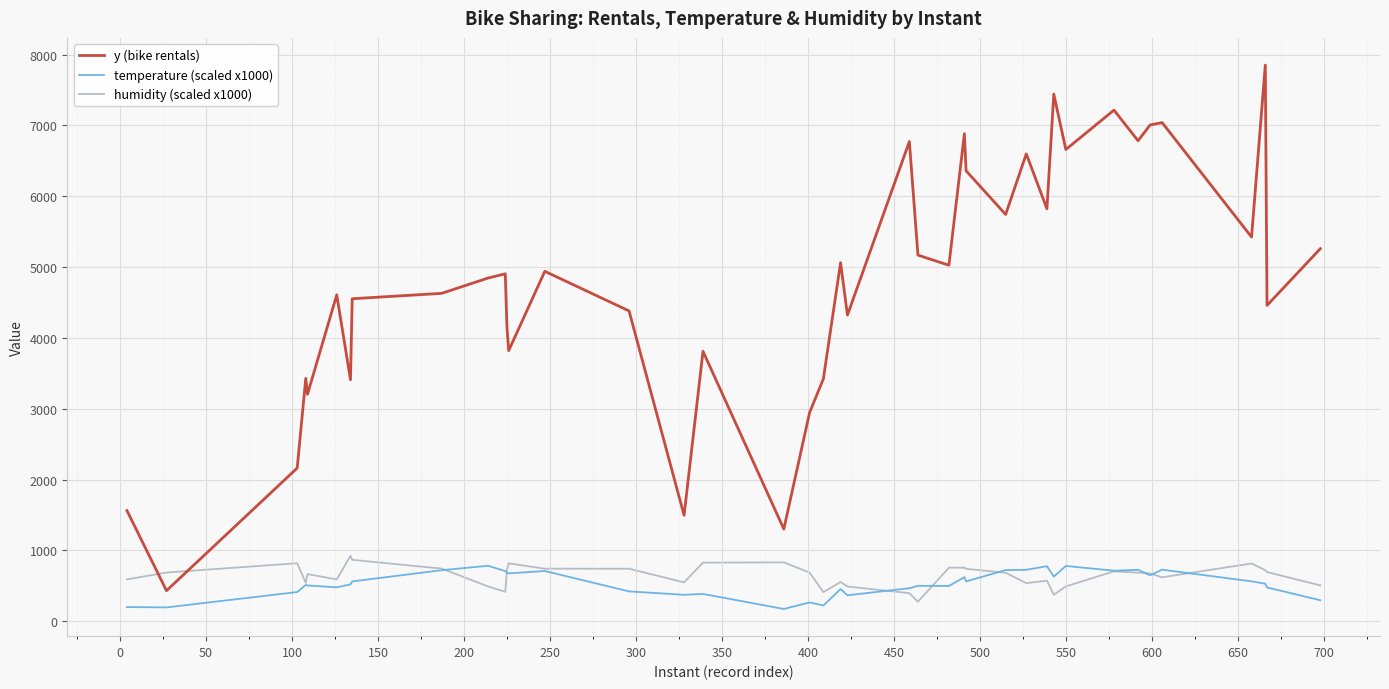

Which series has the largest range (max minus min)?

y (bike rentals)